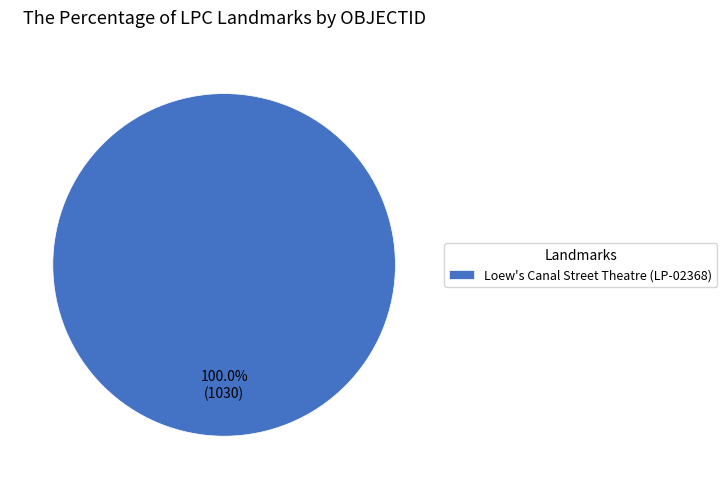

Which slice represents more than half of the pie?

Loew's Canal Street Theatre (LP-02368)